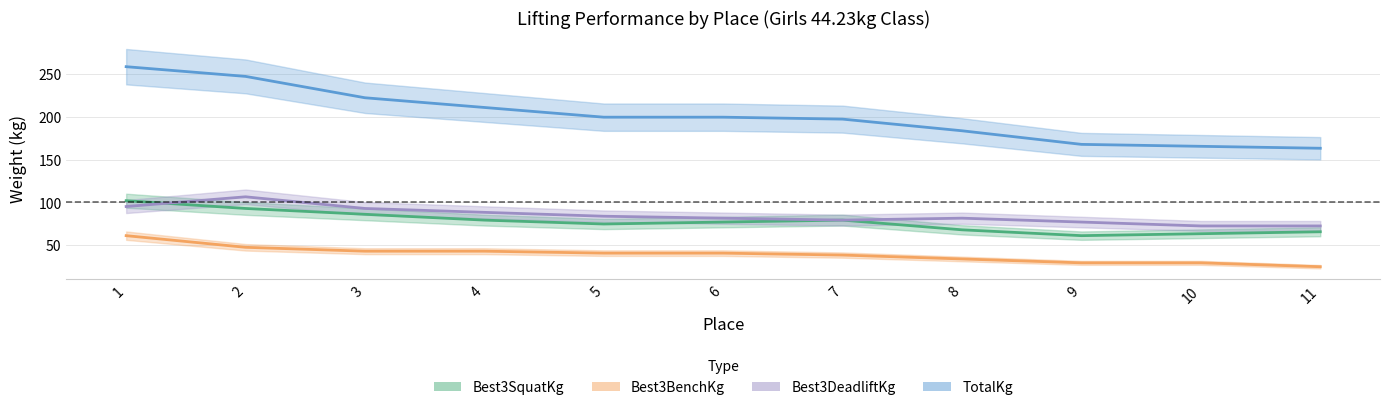

Is it true that Best3DeadliftKg equals 72.6 at 10?

True